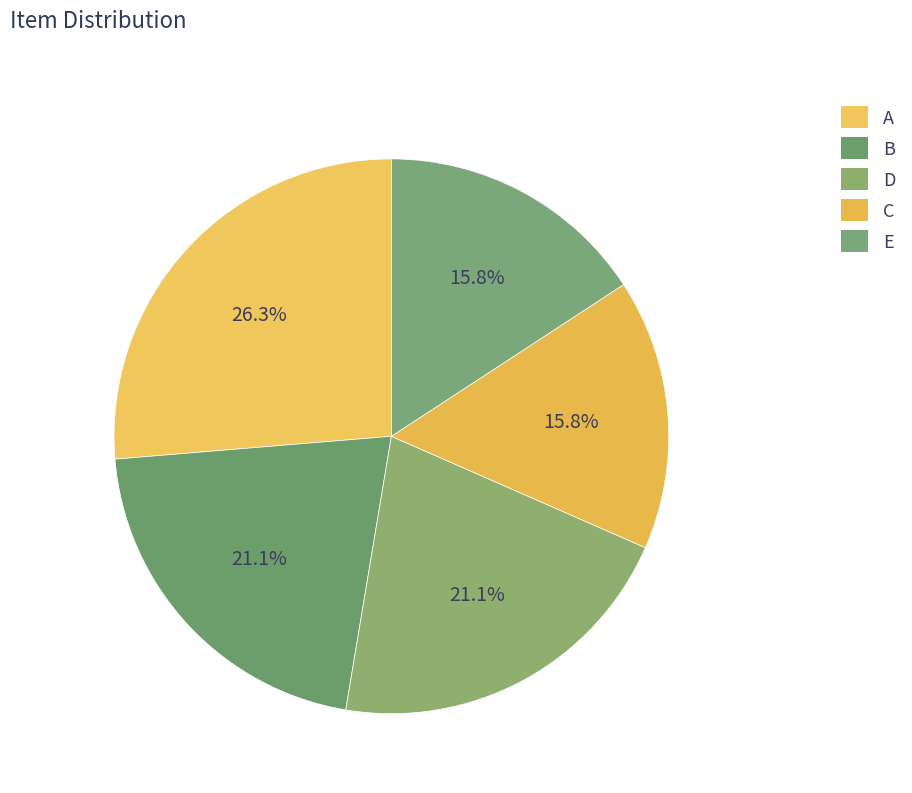

Rank the categories by value from lowest to highest.

C, E, B, D, A